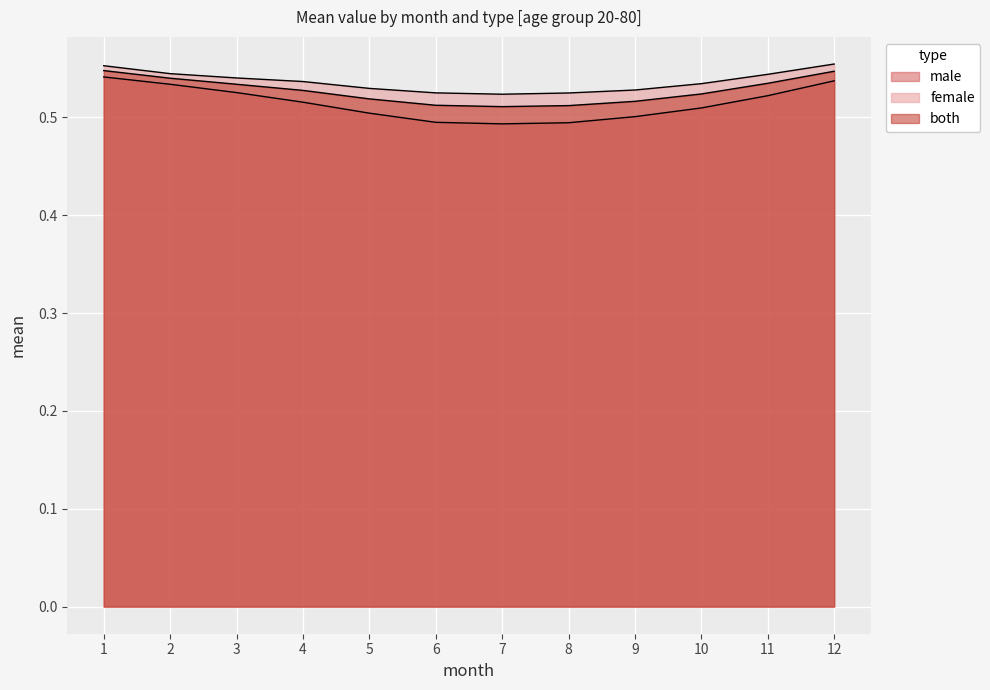

Which has a higher value, 11 or 10?

11